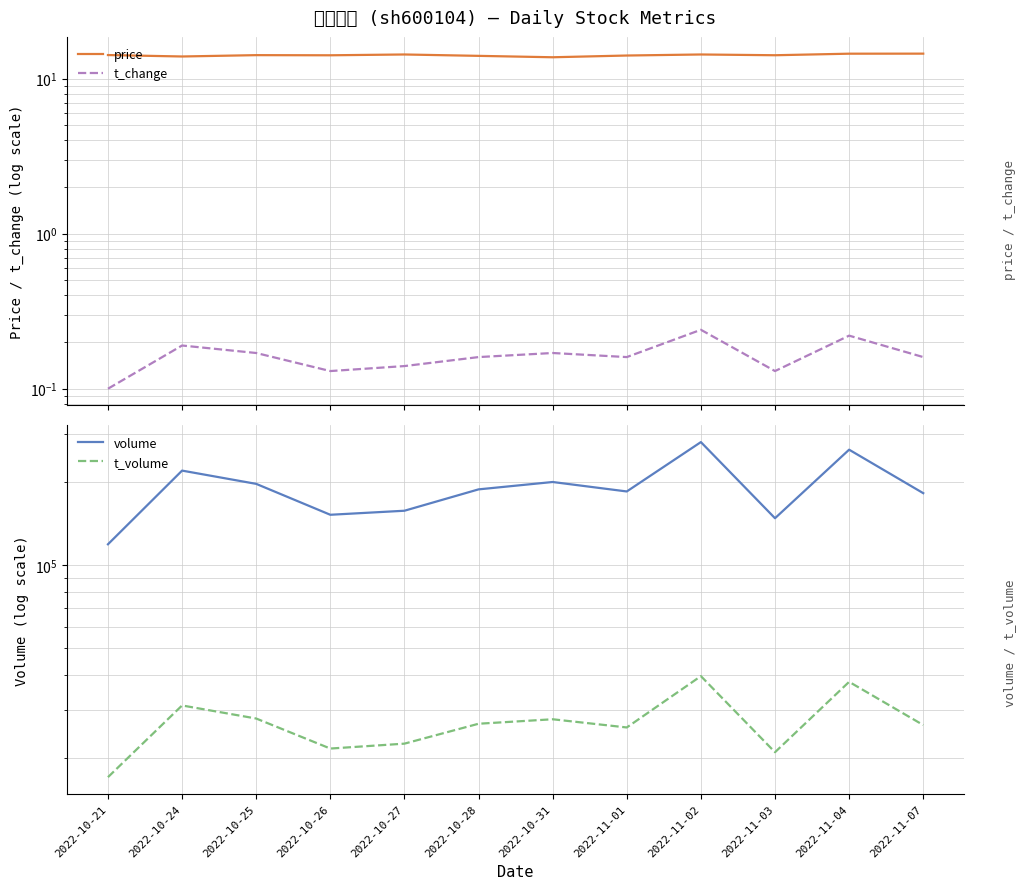

True or false: t_change and price cross at least once.

False